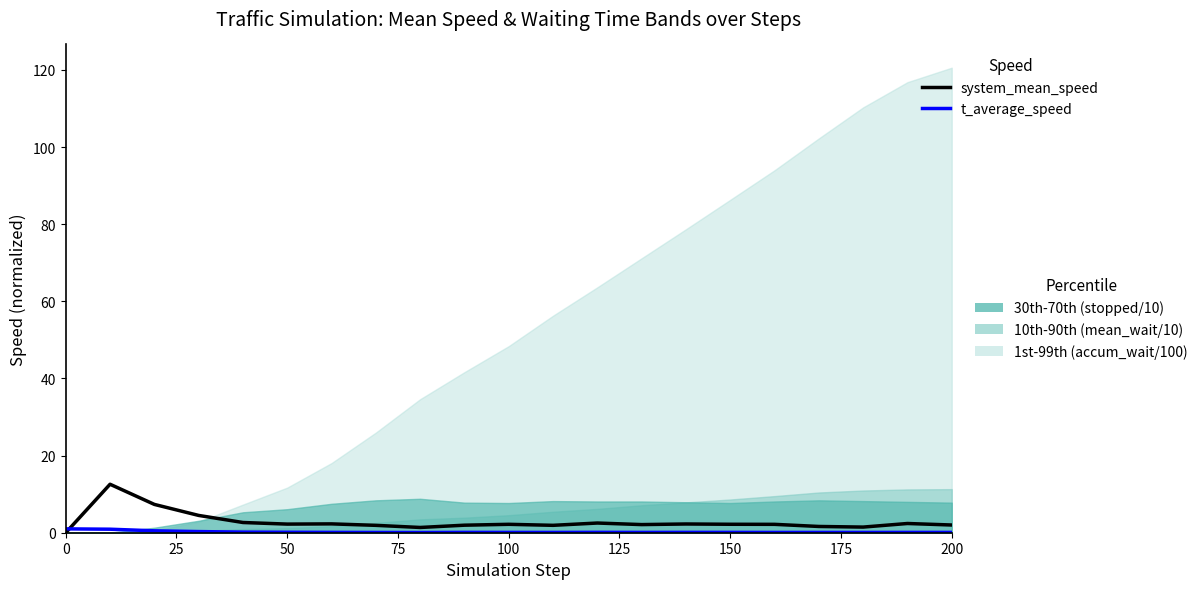

Is the value of system_mean_speed at 16 greater than the value of t_average_speed at 50?

Yes